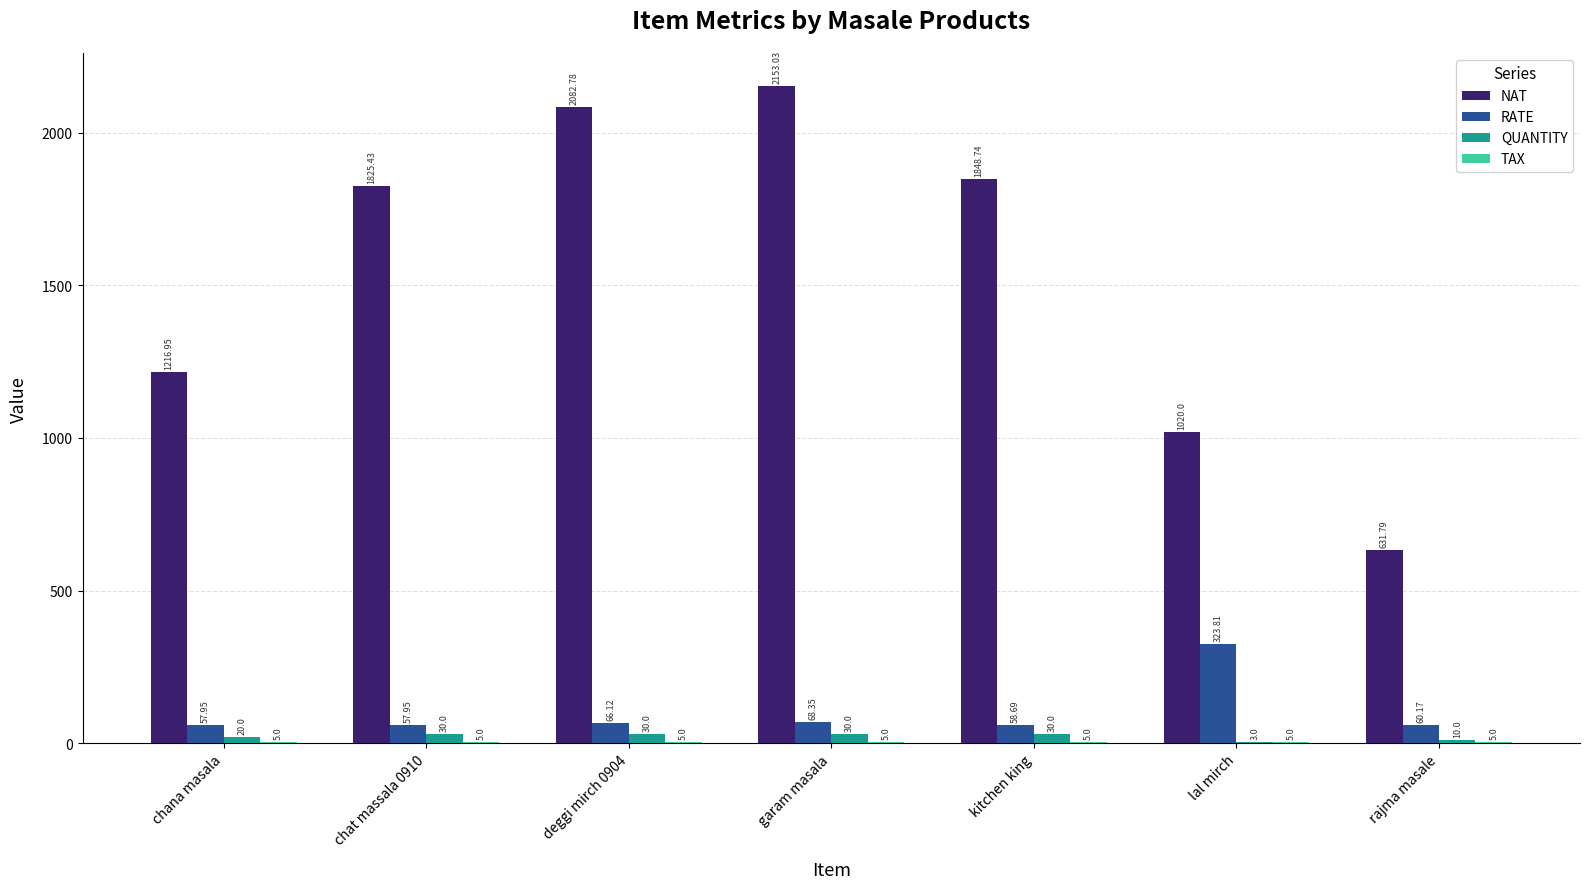

Between deggi mirch 0904 and rajma masale, which series saw the biggest shift?

NAT